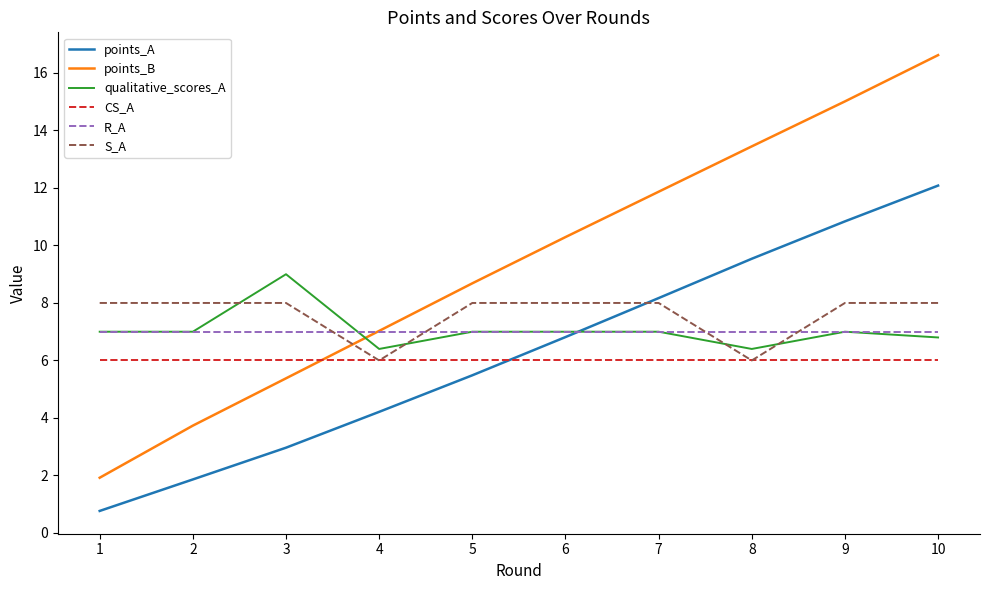

What is the smallest value displayed?

0.8